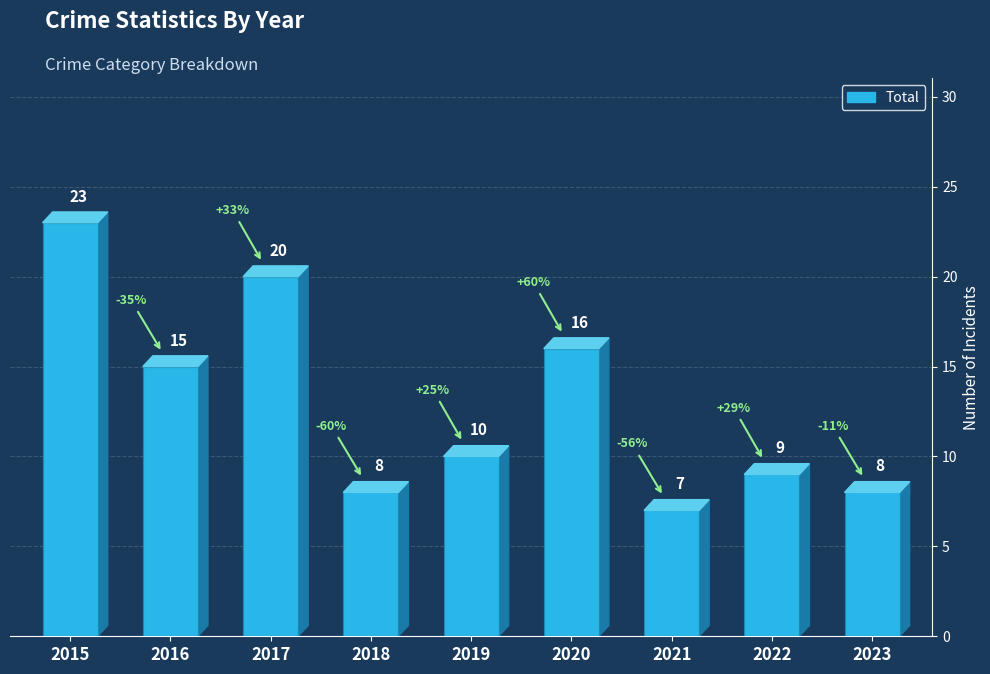

What is the sum of all values?

116